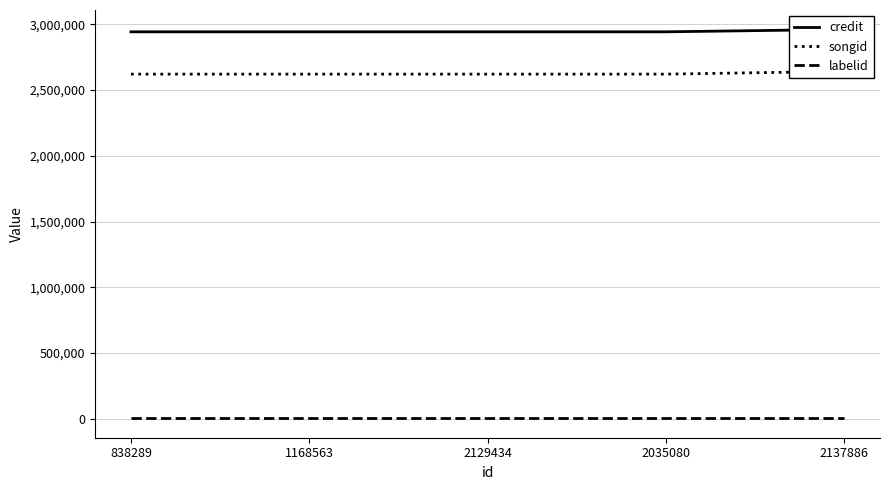

What is the total value across all series at 838289?

5567182